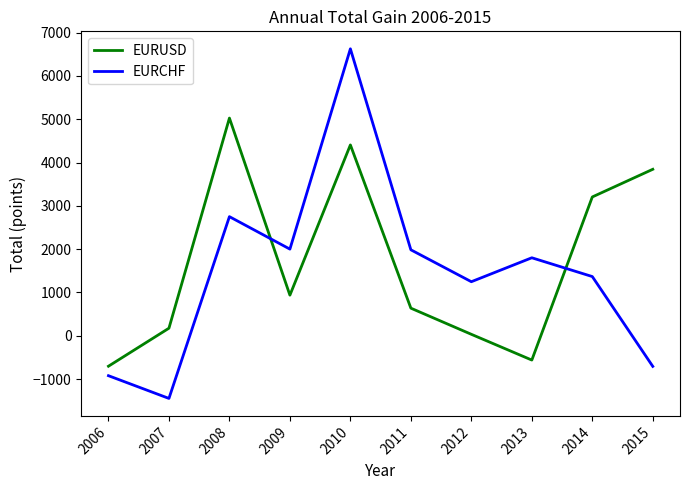

What value does the EURUSD series have at 2013?

-562